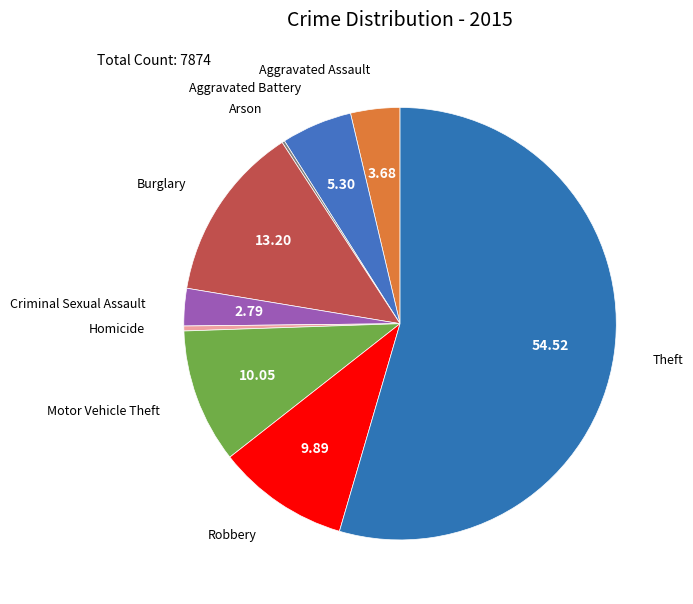

What is the majority slice?

Theft